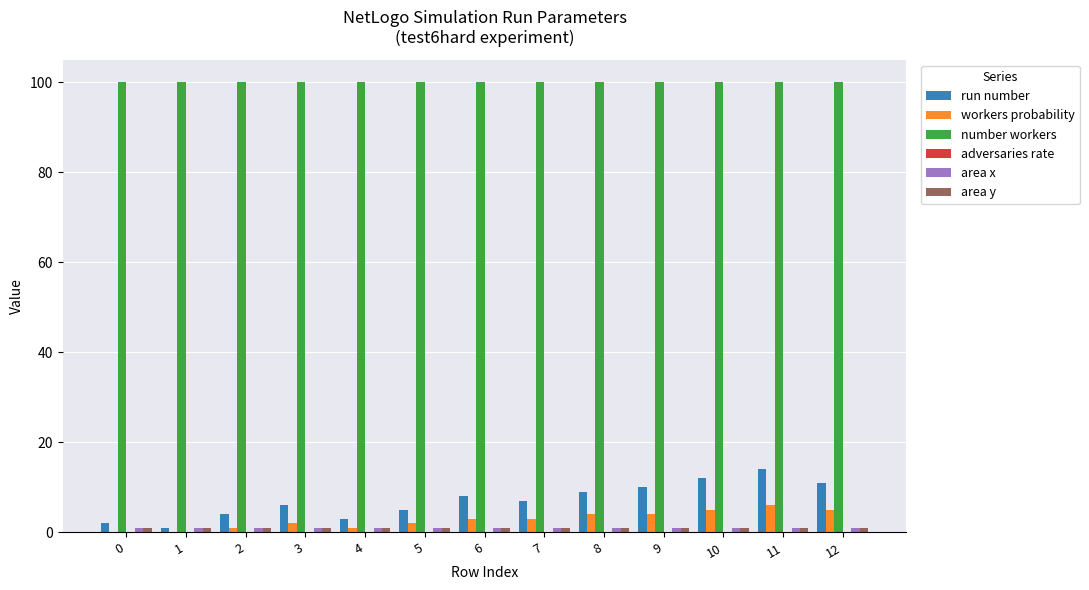

What is the sum of all workers probability values?

36